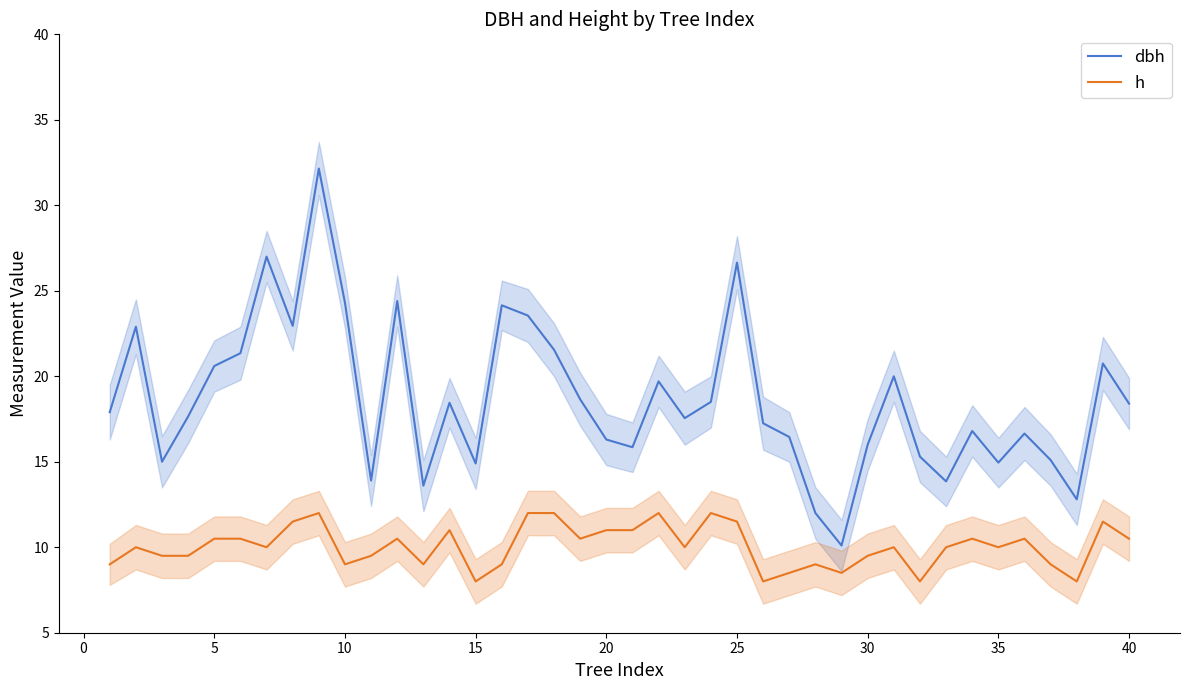

Which series has the largest range (max minus min)?

dbh